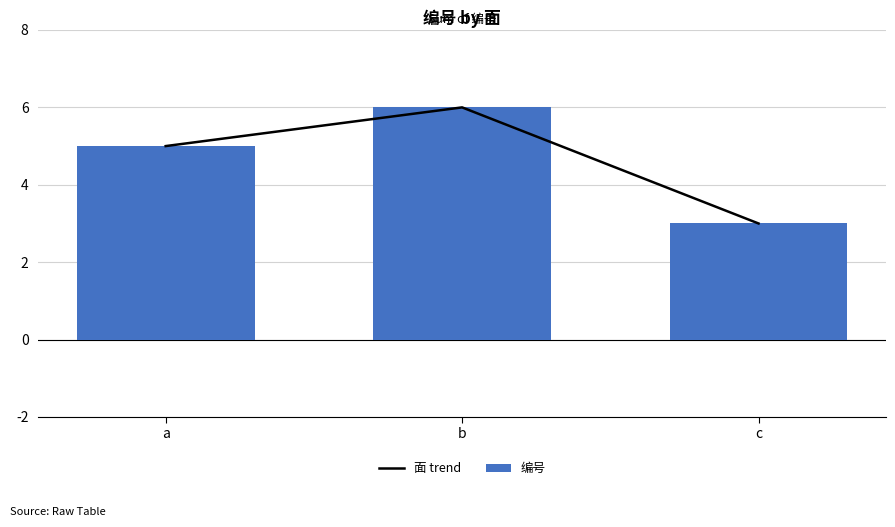

How many 编号 values are between 3 and 6?

3